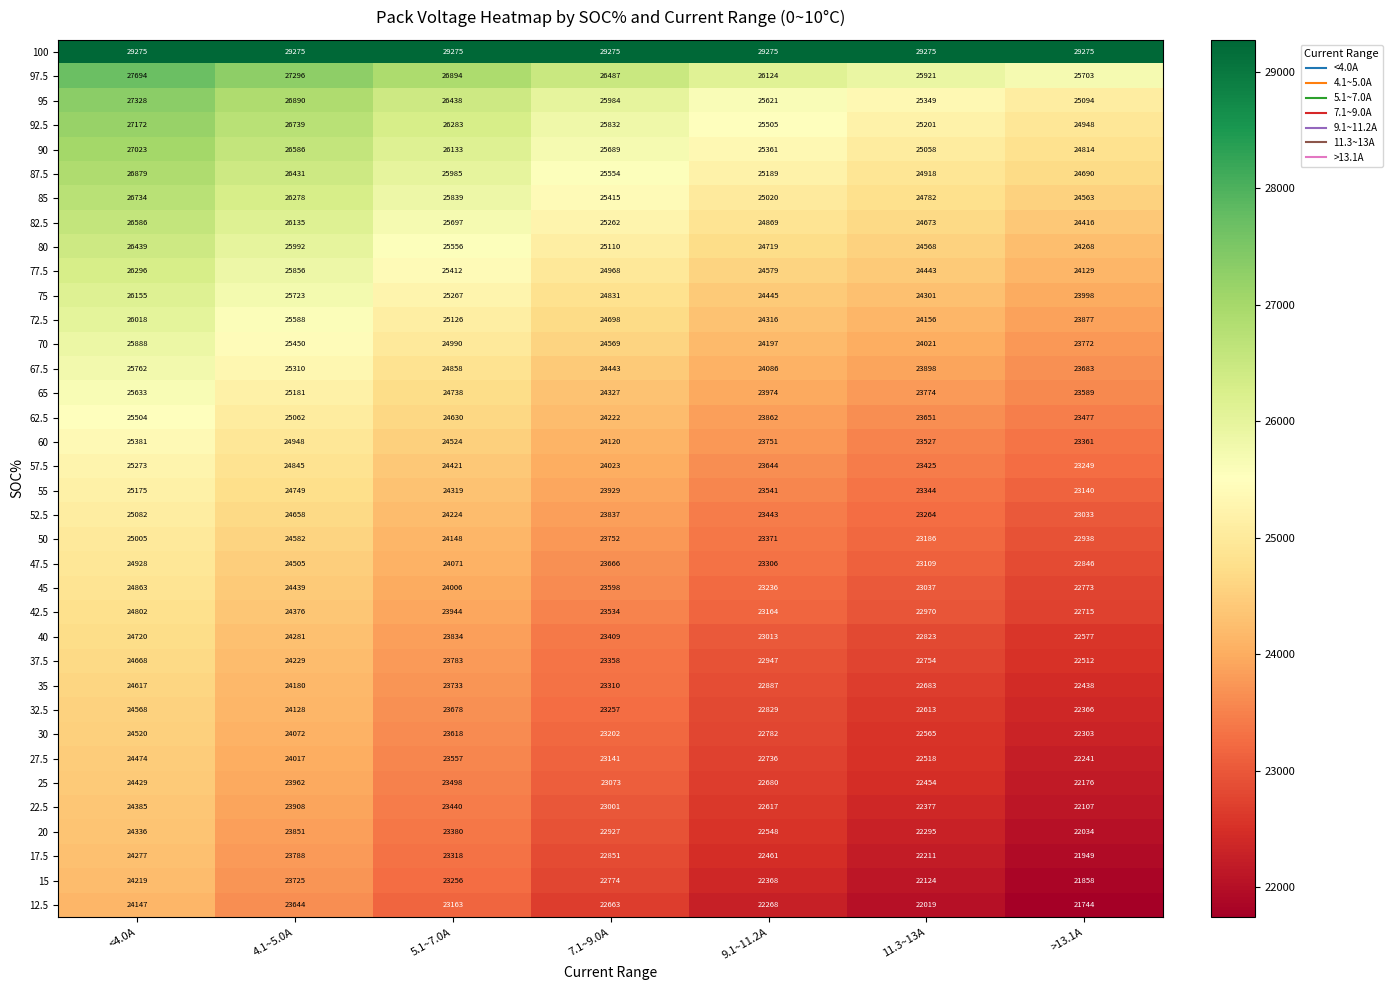

At 4.1~5.0A, list the series in order from smallest to largest.

12.5, 15, 17.5, 20, 22.5, 25, 27.5, 30, 32.5, 35, 37.5, 40, 42.5, 45, 47.5, 50, 52.5, 55, 57.5, 60, 62.5, 65, 67.5, 70, 72.5, 75, 77.5, 80, 82.5, 85, 87.5, 90, 92.5, 95, 97.5, 100